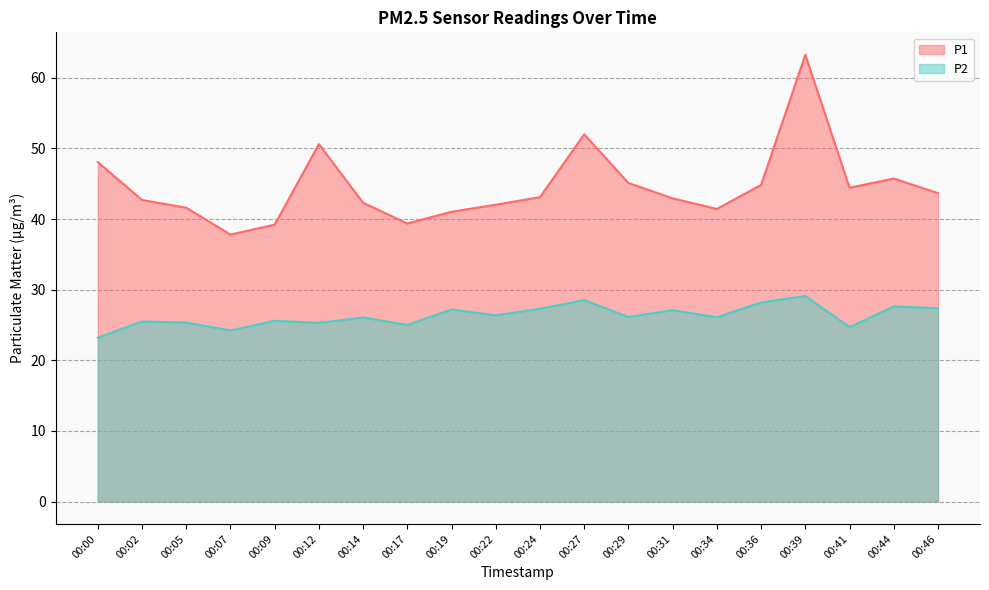

Where is the first local maximum for P1?

00:12